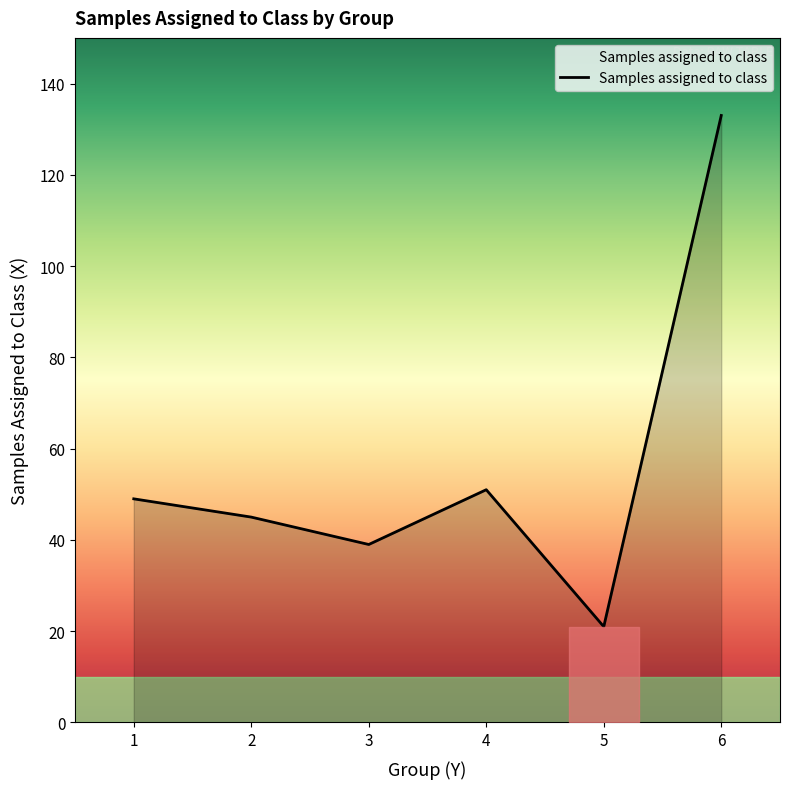

List the labels in order of value, smallest first.

5, 3, 2, 1, 4, 6